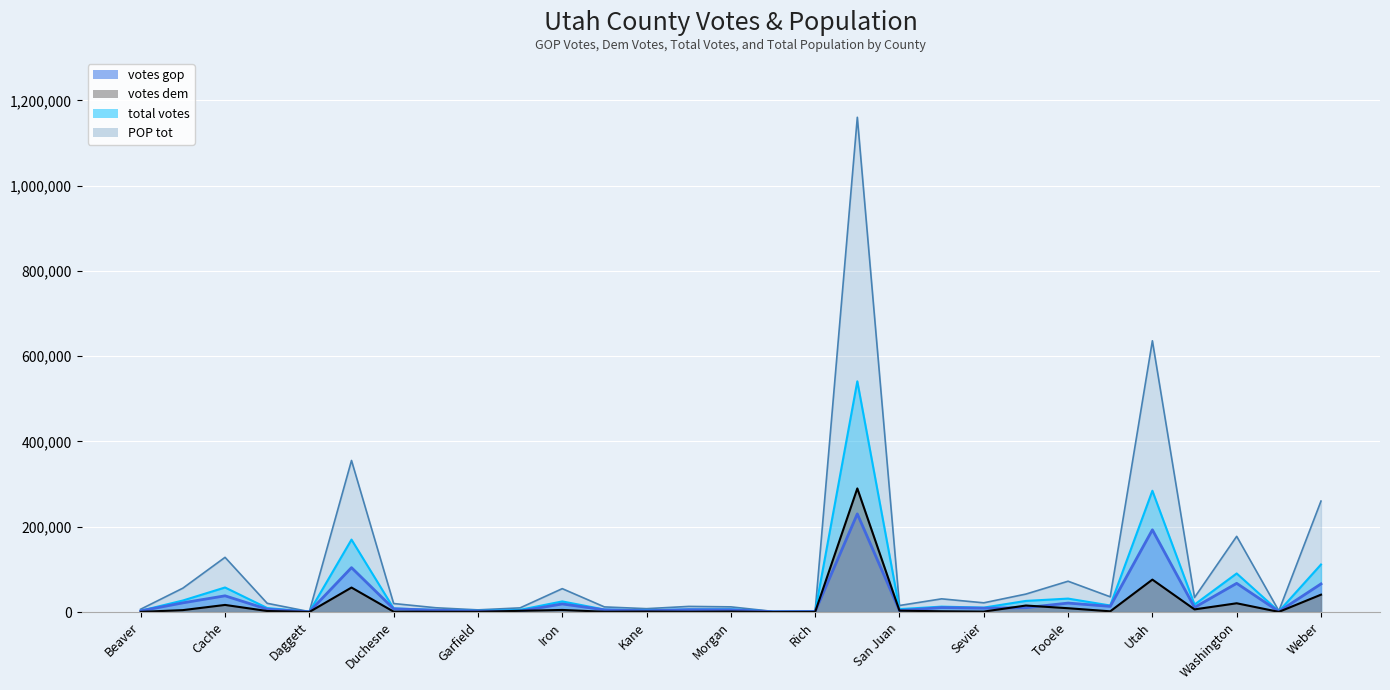

The total votes series shows 3963 at Garfield. True or false?

False